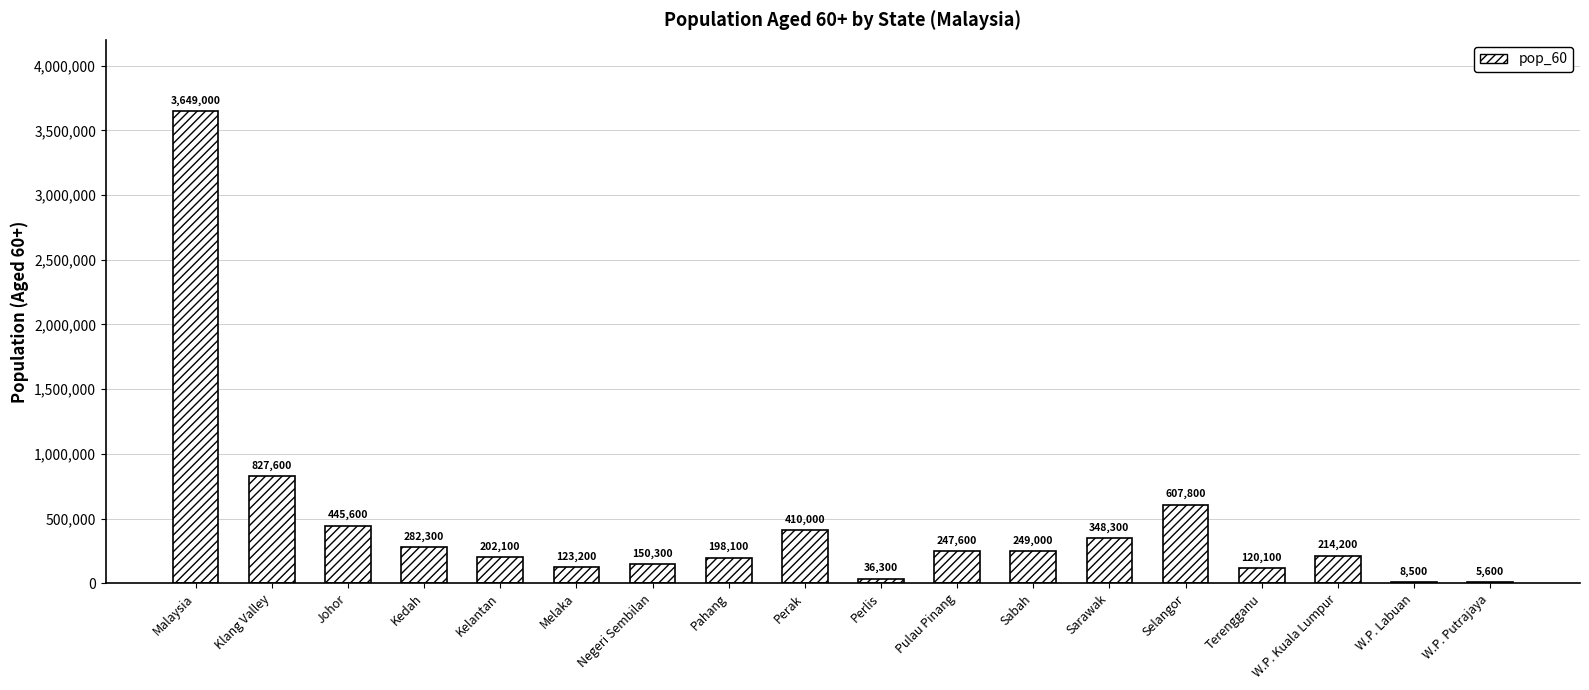

What is the sum of all values?

8125600